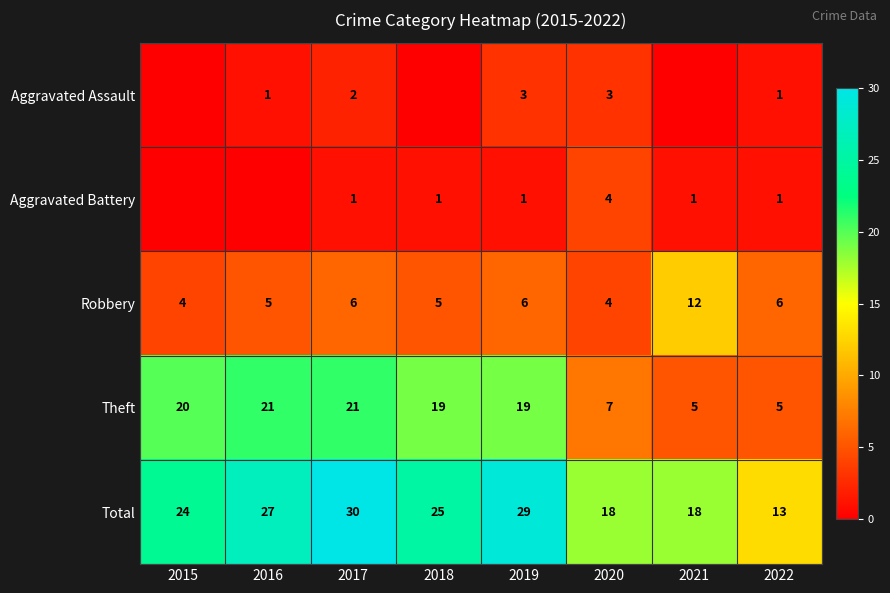

What is the spread (max minus min) of values at 2017?

29